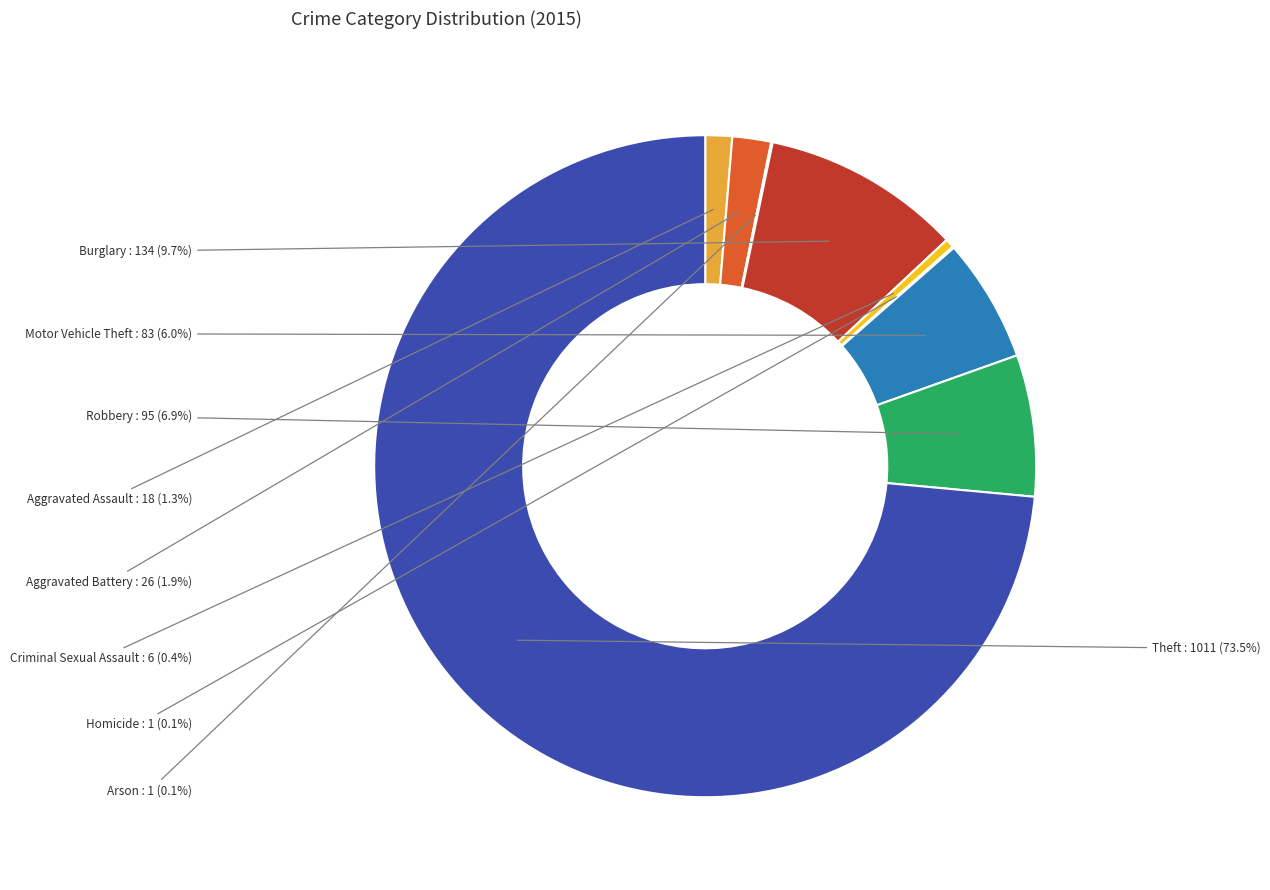

Approximately how many times larger is the value at Aggravated Battery compared to Robbery?

0.3